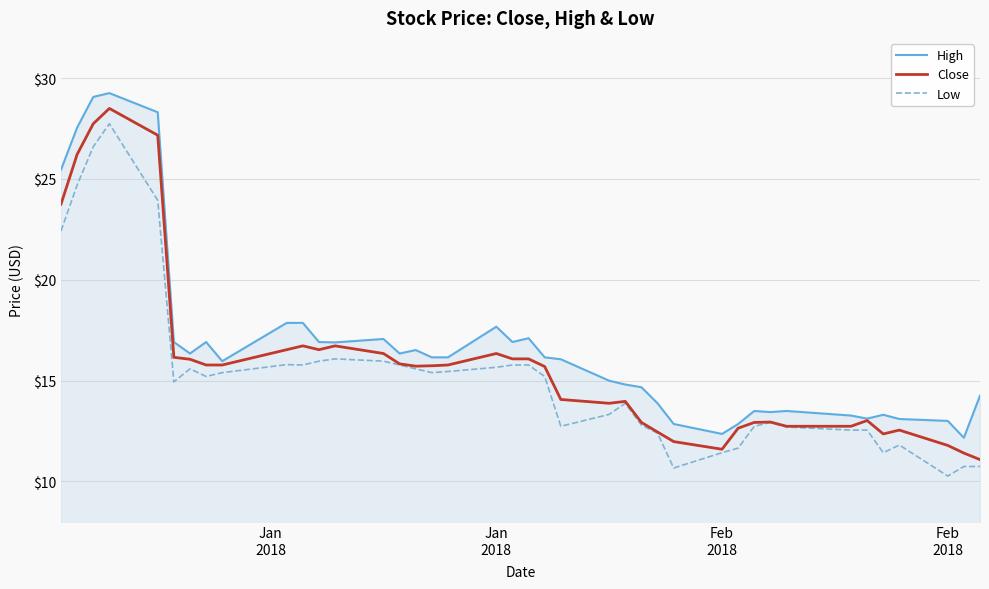

What are all the series names shown in the legend?

High, Close, Low